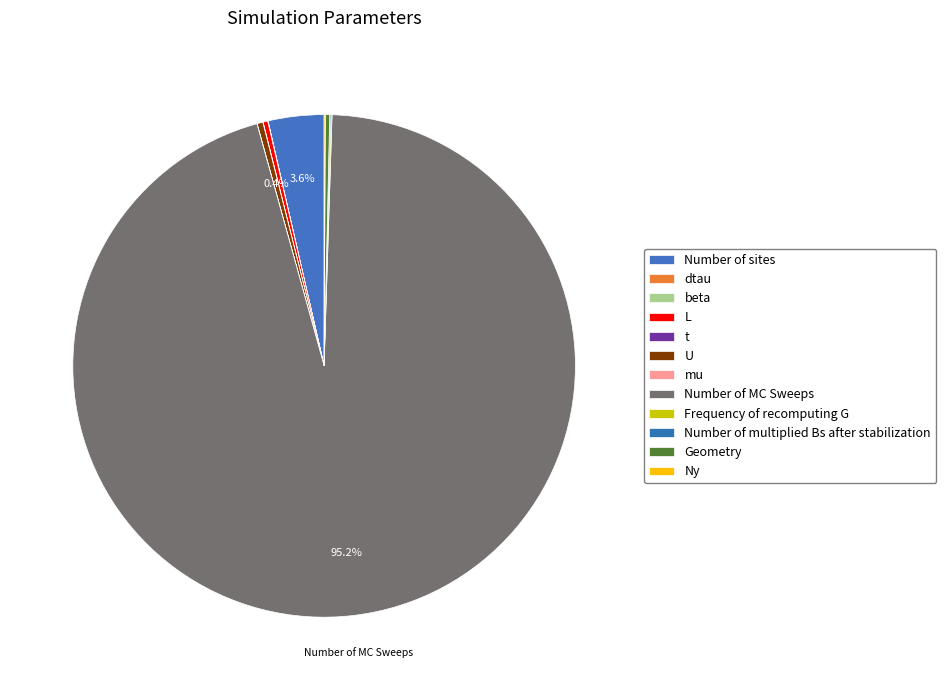

To the nearest percent, what is the difference between the largest and smallest slice percentages?

95%